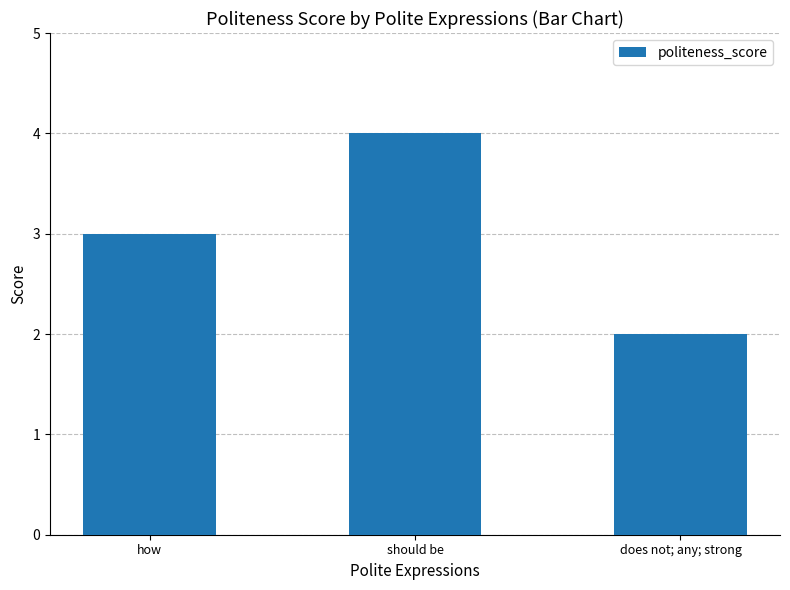

True or false: the data shows 2 at does not; any; strong.

True